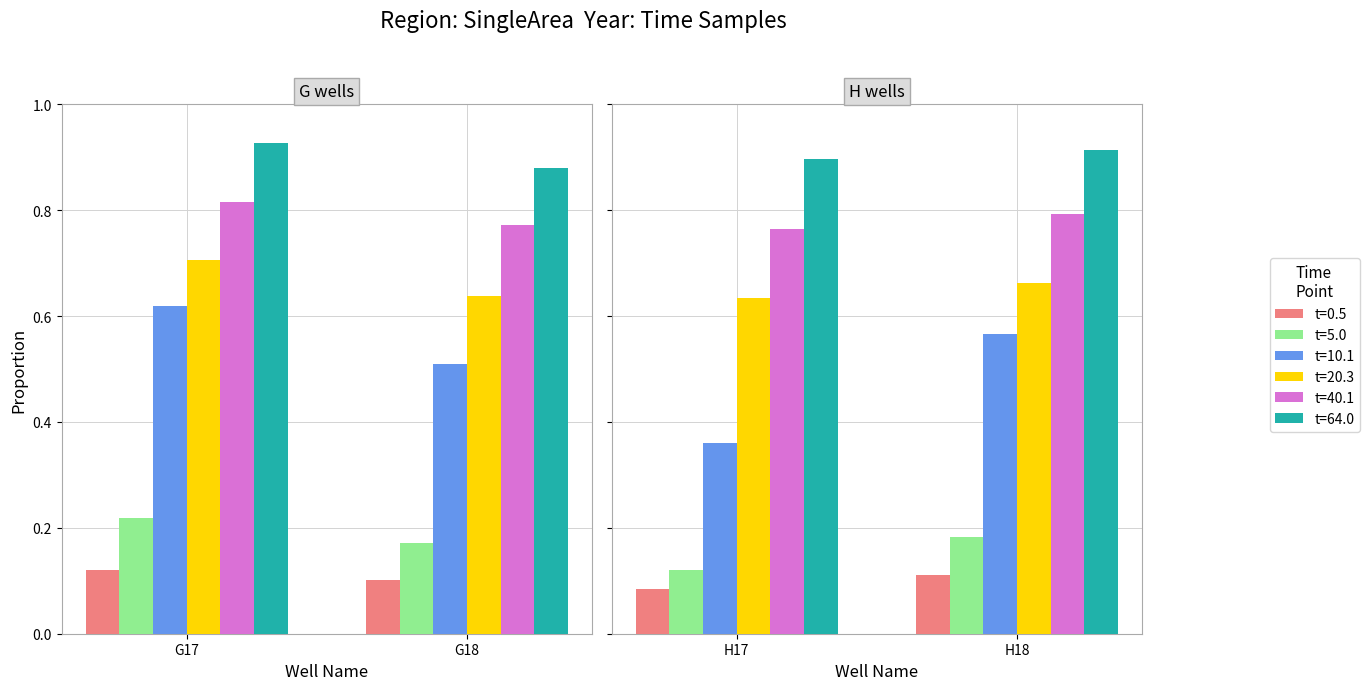

At which category is the sum across all series the highest?

G17